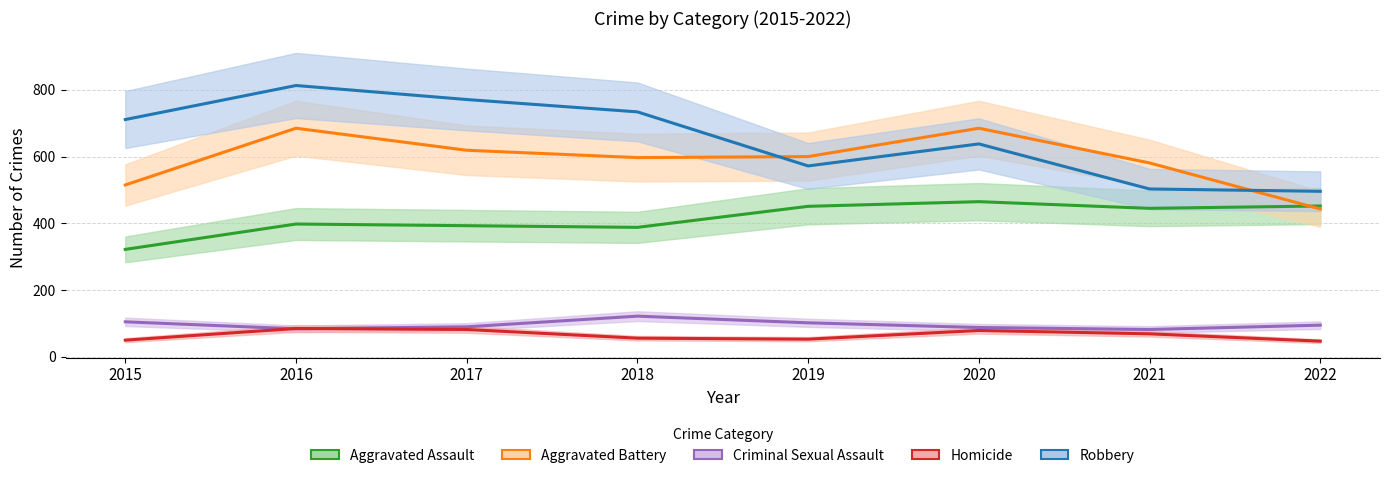

Where is the first local maximum for Homicide?

2016